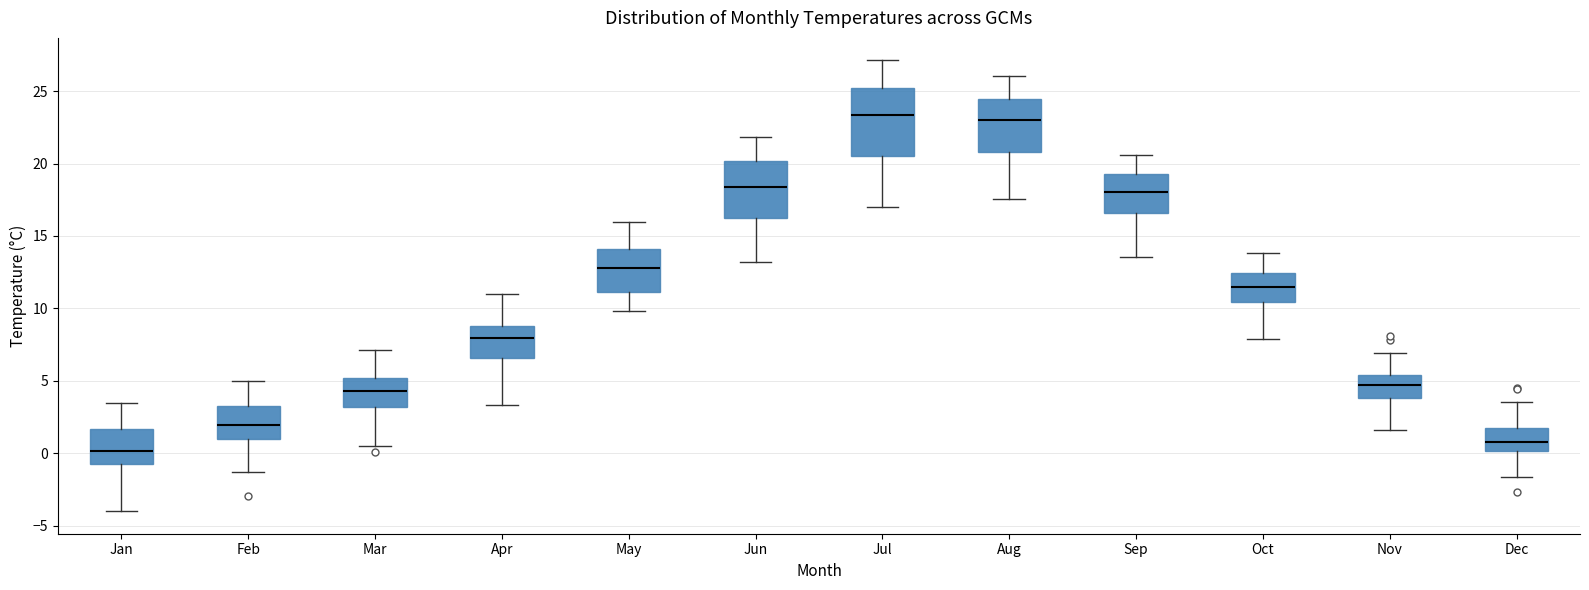

Which box's median line is the lowest?

Jan